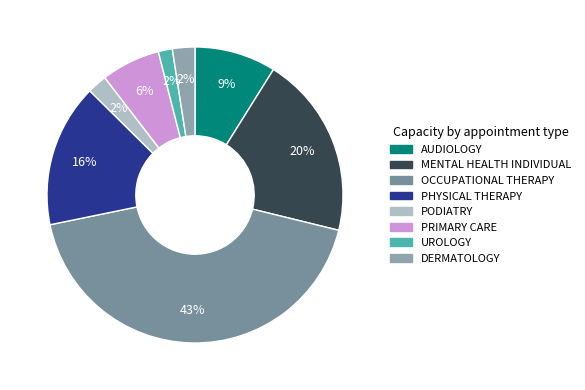

To the nearest percent, what portion does UROLOGY represent?

2%